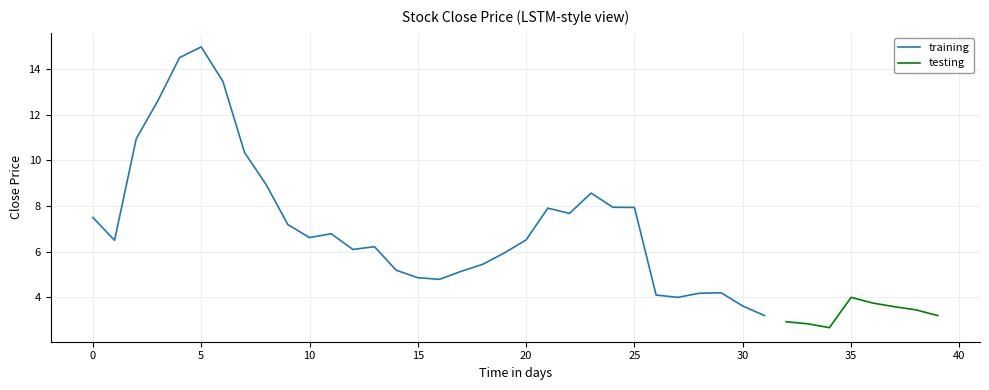

Reading left to right, list all the values displayed in this chart.

2022-04-28=7.5	2022-04-29=6.5	2022-05-02=10.9	2022-05-03=12.6	2022-05-04=14.5	2022-05-05=15.0	2022-05-06=13.5	2022-05-09=10.4	2022-05-10=8.9	2022-05-11=7.2	2022-05-12=6.6	2022-05-13=6.8	2022-05-16=6.1	2022-05-17=6.2	2022-05-18=5.2	2022-05-19=4.9	2022-05-20=4.8	2022-05-23=5.1	2022-05-24=5.4	2022-05-25=5.9	2022-05-26=6.5	2022-05-27=7.9	2022-05-31=7.7	2022-06-01=8.6	2022-06-02=7.9	2022-06-03=7.9	2022-06-06=4.1	2022-06-07=4.0	2022-06-08=4.2	2022-06-09=4.2	2022-06-10=3.6	2022-06-13=3.2	2022-06-14=2.9	2022-06-15=2.8	2022-06-16=2.7	2022-06-17=4.0	2022-06-21=3.8	2022-06-22=3.6	2022-06-23=3.5	2022-06-24=3.2